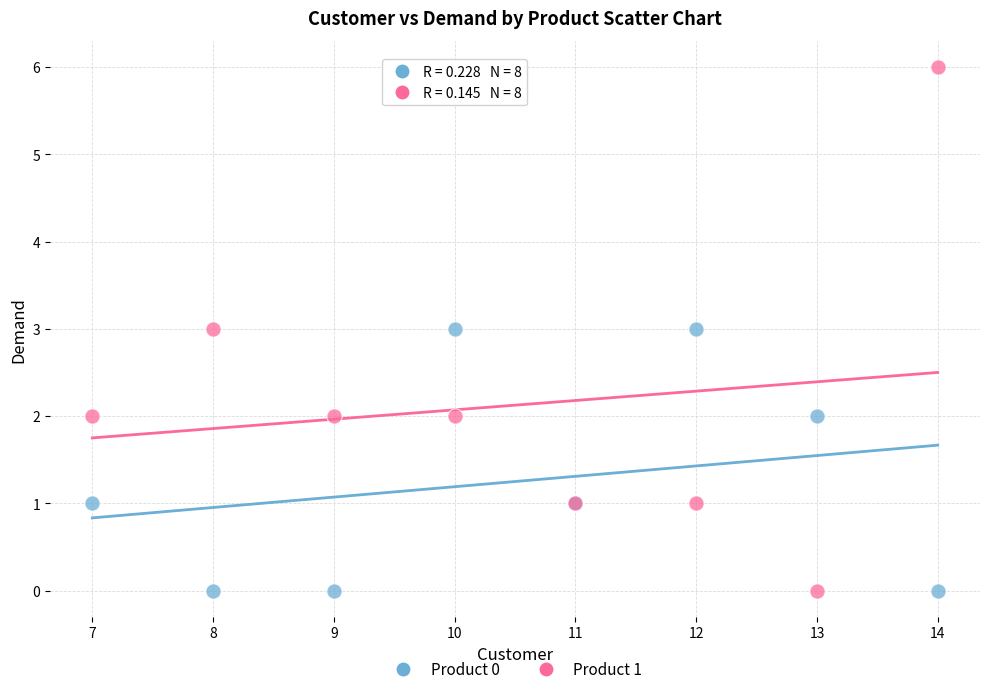

Which series has the widest spread of Y values?

Product 1